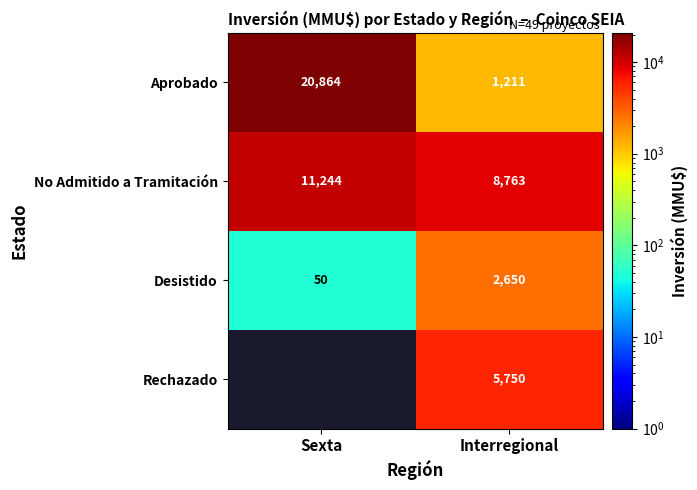

What is the spread (max minus min) of values at Sexta?

20814.0